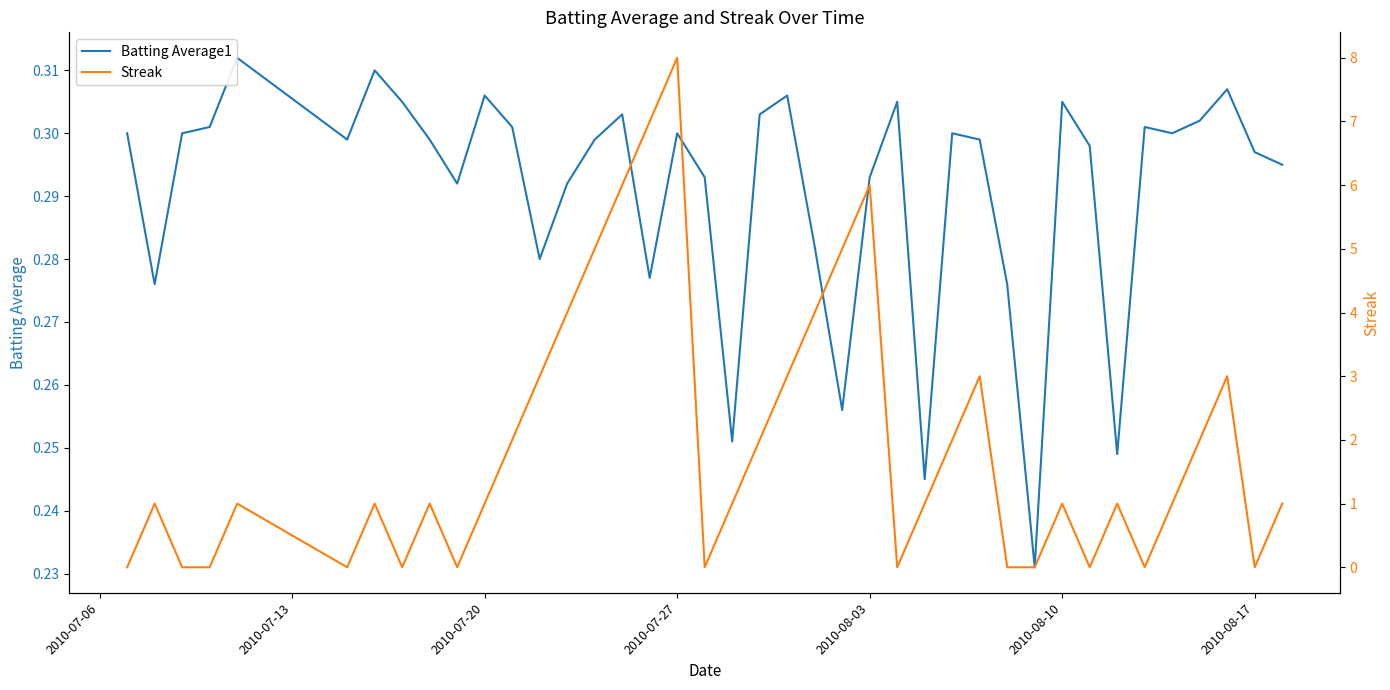

What is the average value of the Batting Average1 series?

0.3